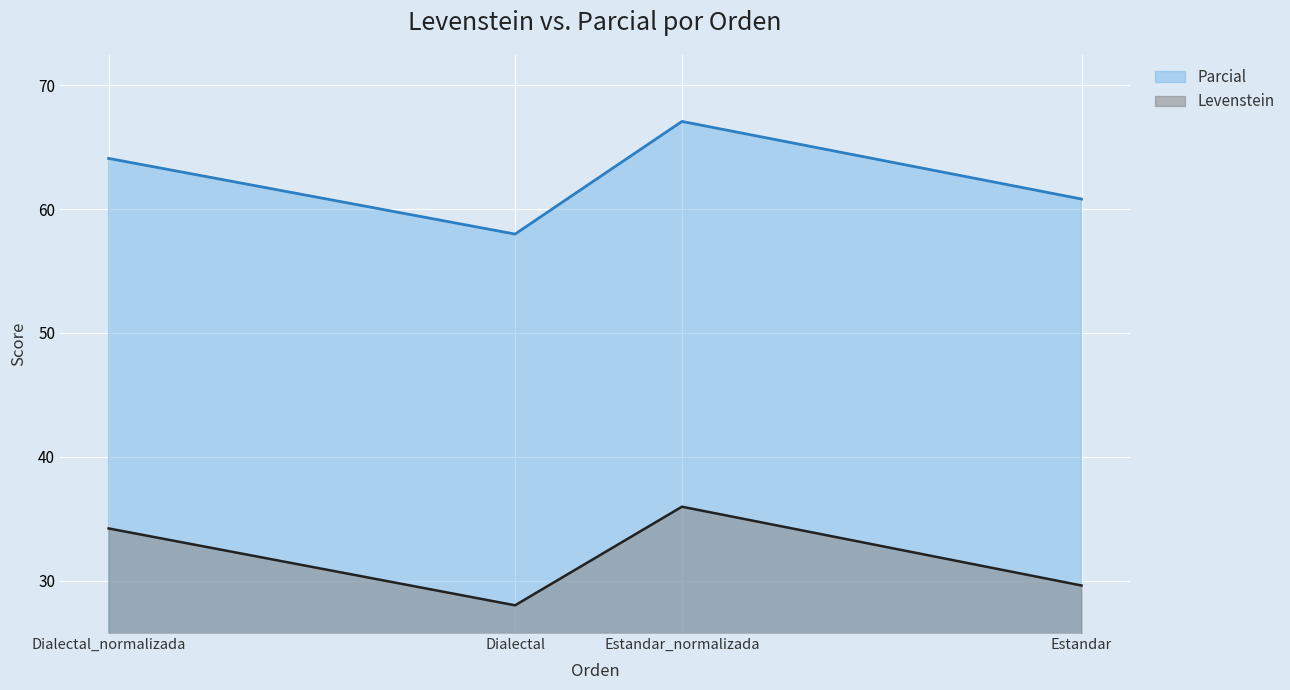

What is the spread (max minus min) of values at Dialectal?

30.0